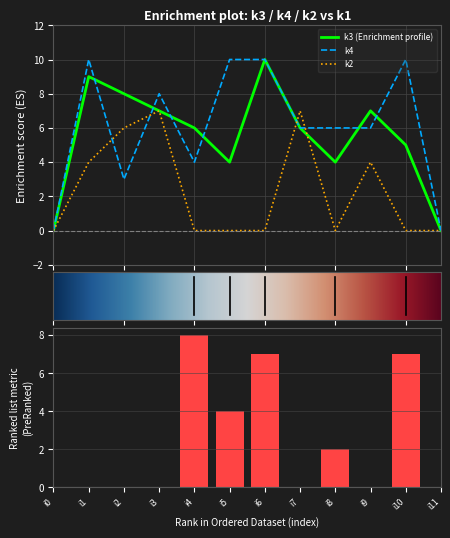

Count the number of data series in this chart.

3